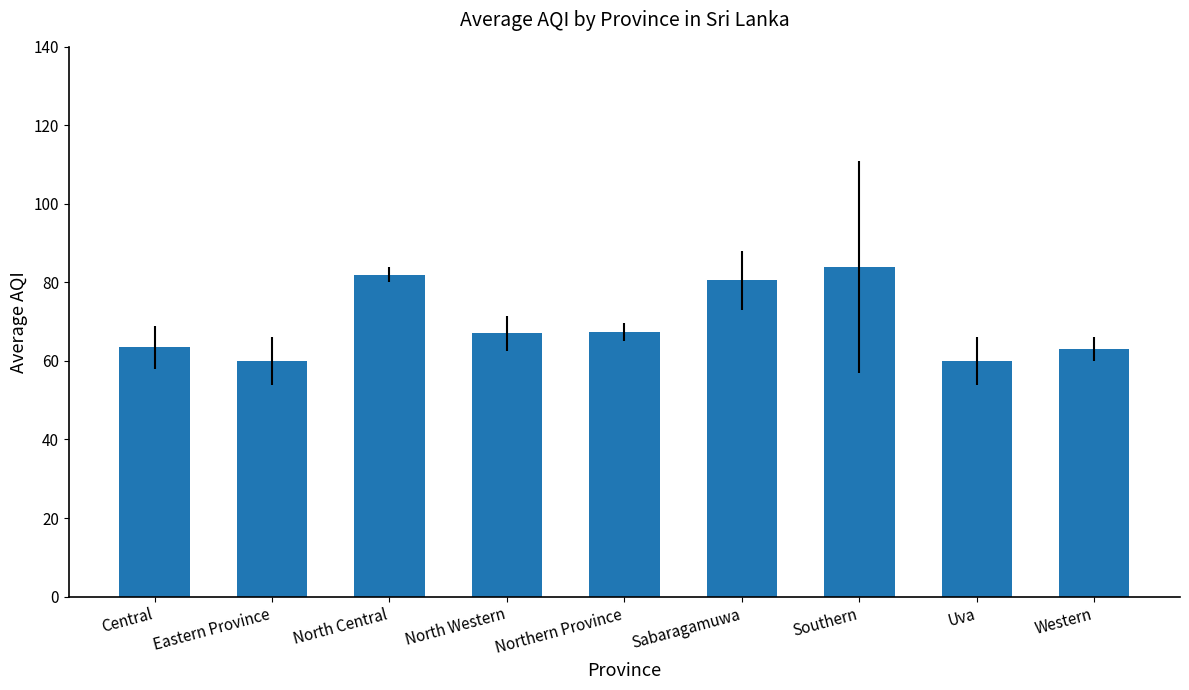

True or false: the data shows 84.0 at Southern.

True